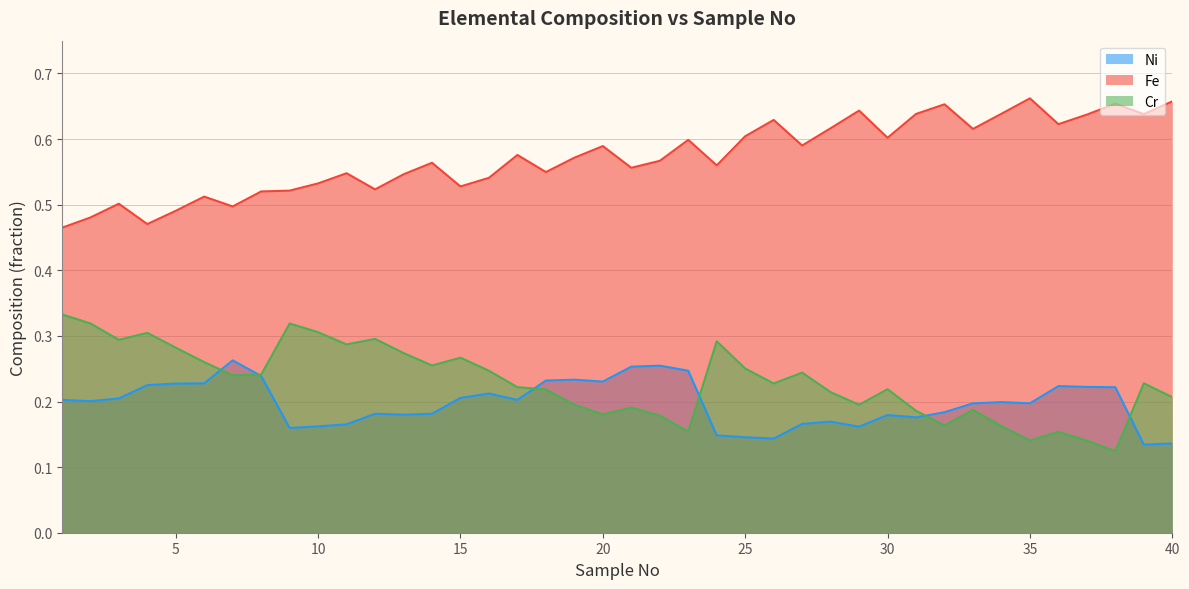

True or false: Fe and Ni intersect in this chart.

False